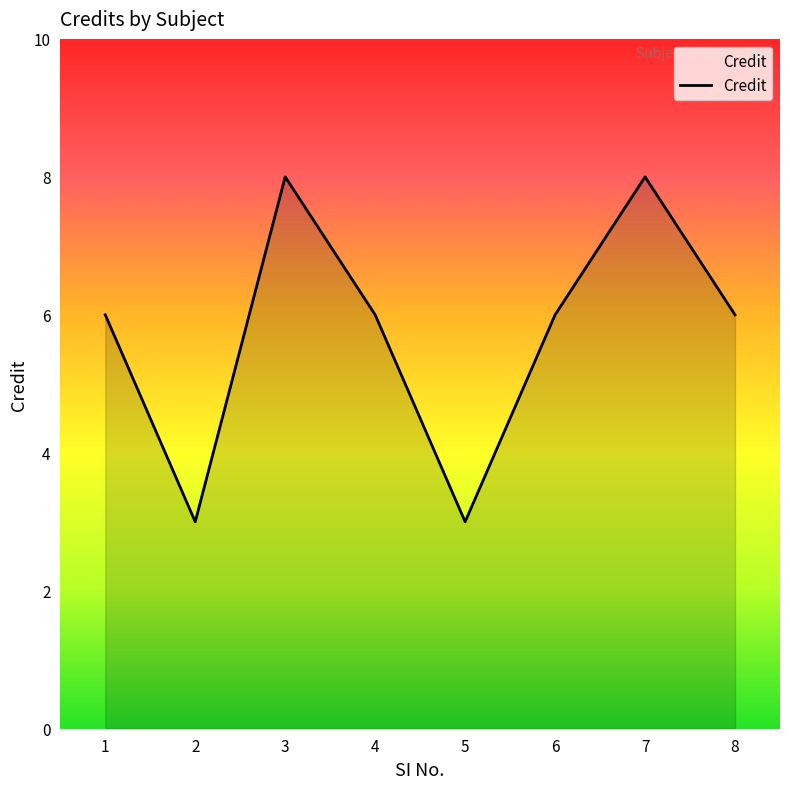

What is the change in value from 1 to 2?

-3